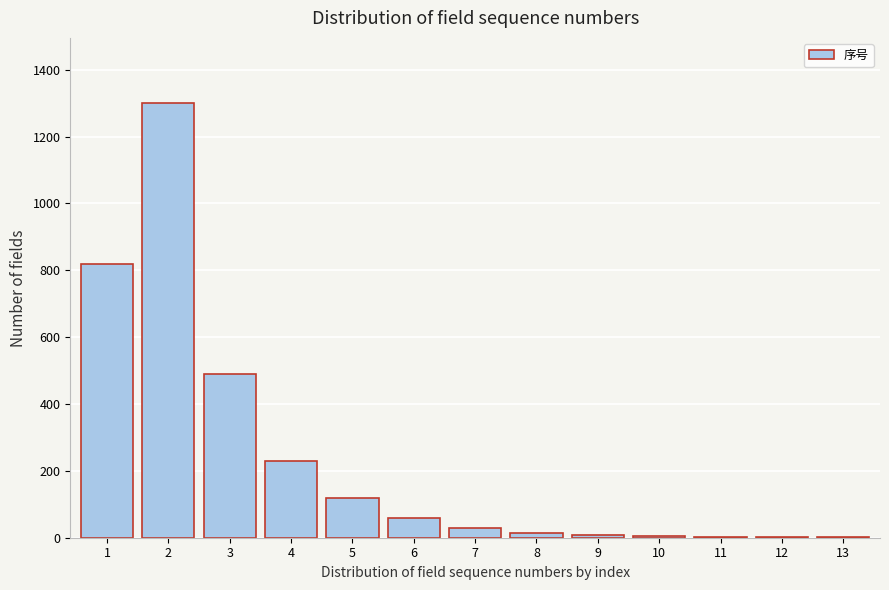

Is it true that the value at 2 is 1300?

True